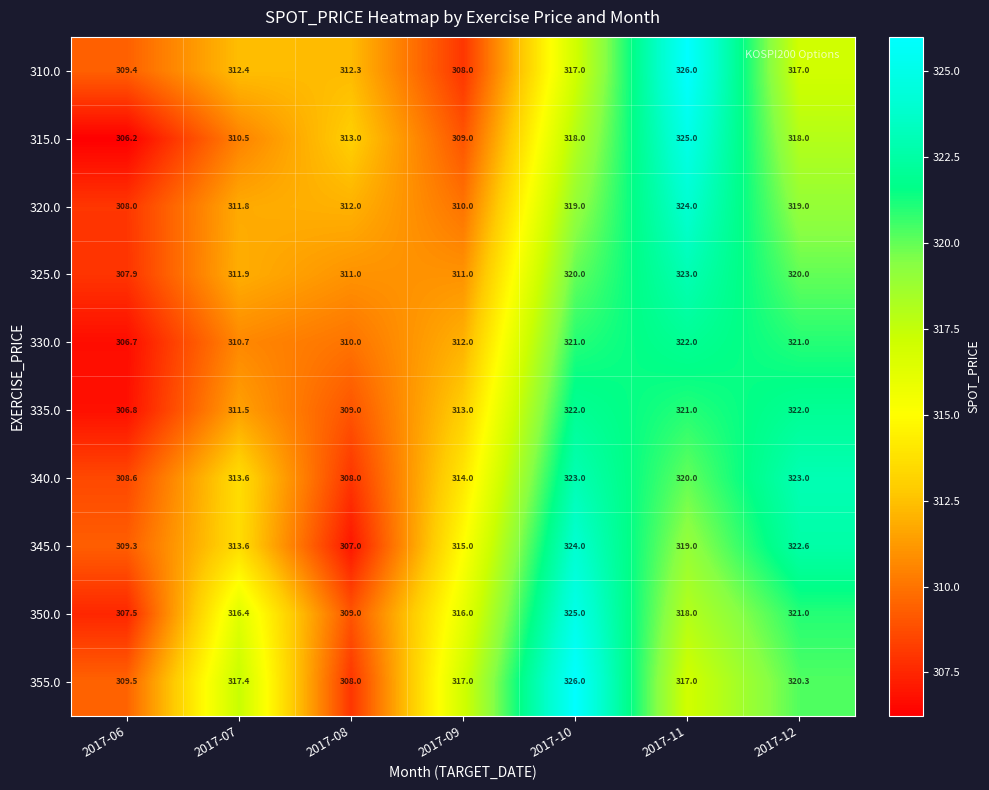

How many values in the 310.0 series are below 312?

2